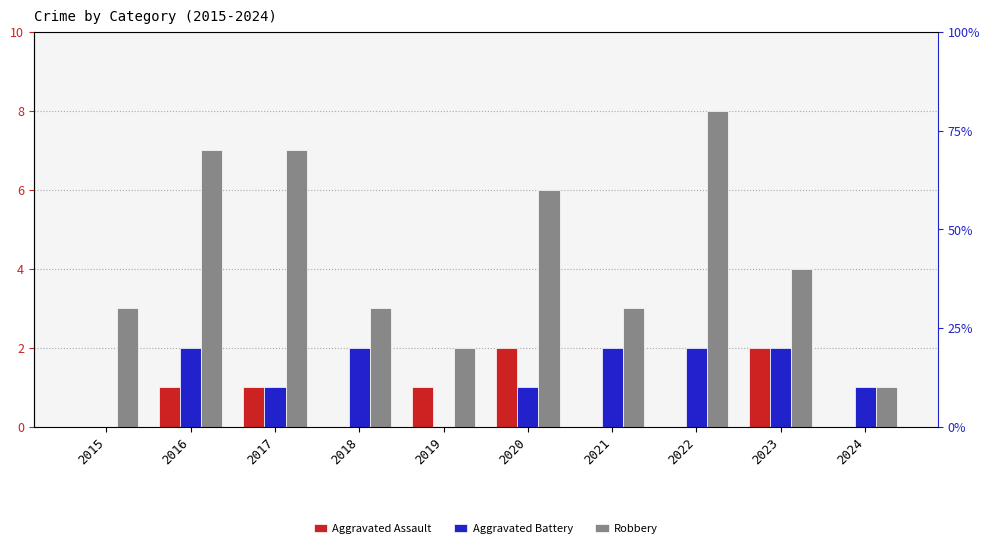

Reading left to right, list all the values displayed in this chart.

Aggravated Assault: 2015=0	2016=1	2017=1	2018=0	2019=1	2020=2	2021=0	2022=0	2023=2	2024=0
Aggravated Battery: 2015=0	2016=2	2017=1	2018=2	2019=0	2020=1	2021=2	2022=2	2023=2	2024=1
Robbery: 2015=3	2016=7	2017=7	2018=3	2019=2	2020=6	2021=3	2022=8	2023=4	2024=1